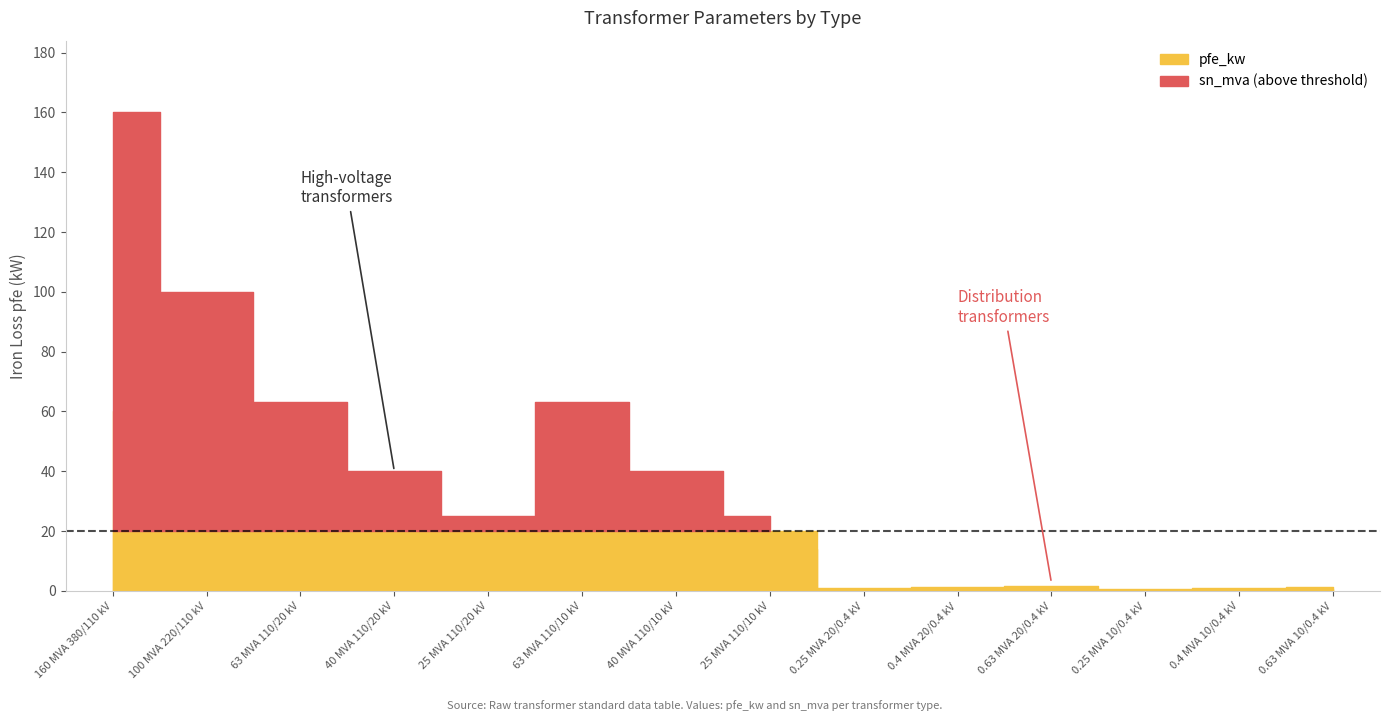

What is the value of the sn_mva point at the 1st from the left?

160.0